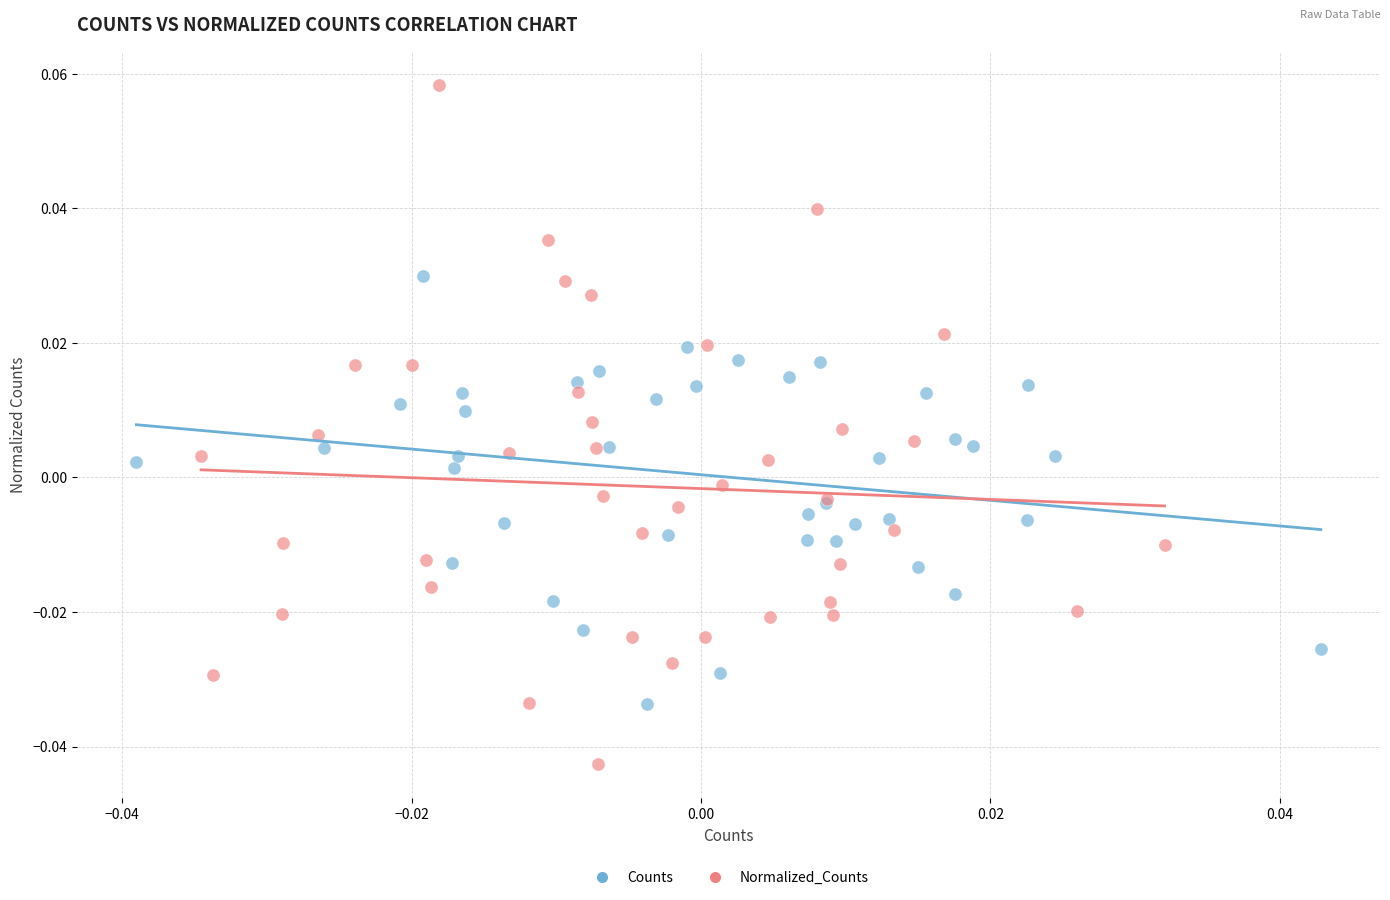

Which series contains the highest Y value?

Normalized_Counts